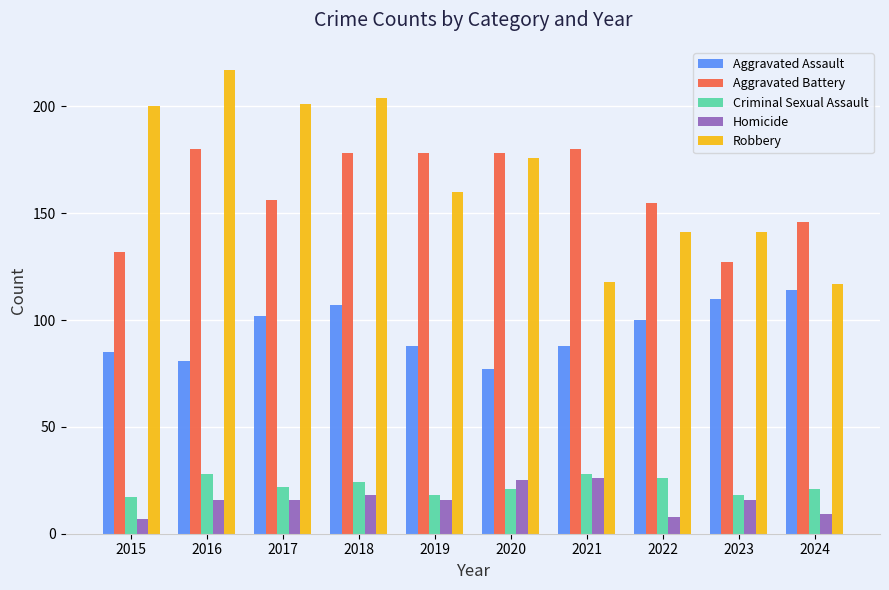

Reading left to right, list all the values displayed in this chart.

Aggravated Assault: 85	81	102	107	88	77	88	100	110	114
Aggravated Battery: 132	180	156	178	178	178	180	155	127	146
Criminal Sexual Assault: 17	28	22	24	18	21	28	26	18	21
Homicide: 7	16	16	18	16	25	26	8	16	9
Robbery: 200	217	201	204	160	176	118	141	141	117